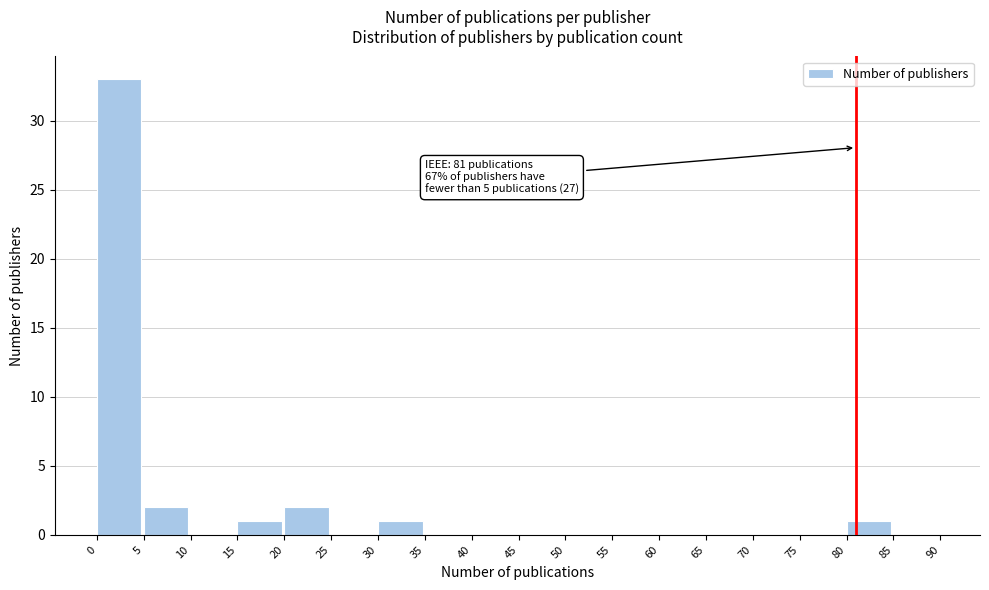

Over which range of the x-axis is the bar tallest?

0 to 5